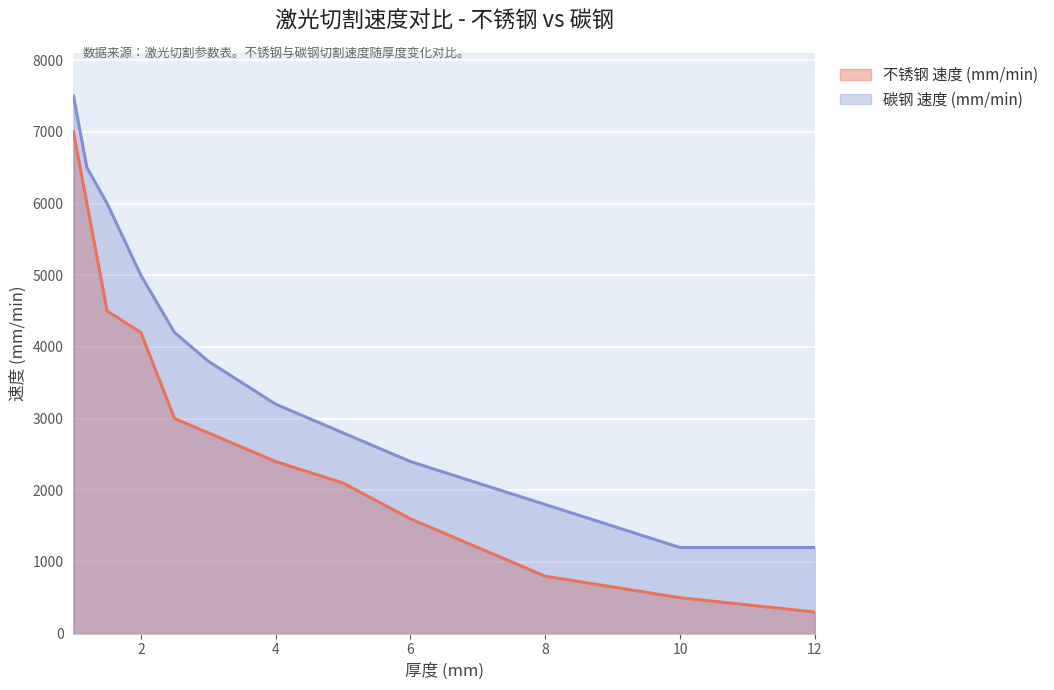

Which category has the lowest value in the 碳钢 速度 (mm/min) series?

10